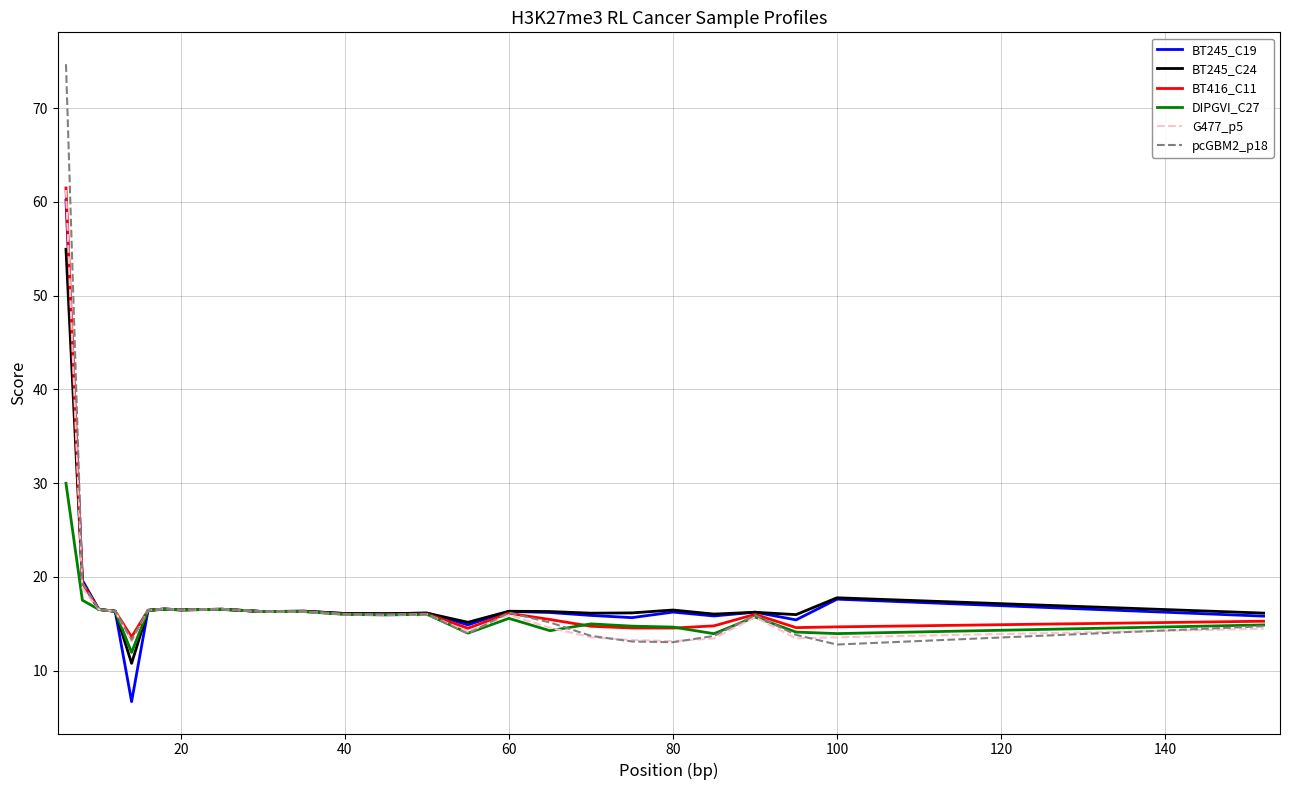

What is the highest value of the G477_p5 series?

61.3